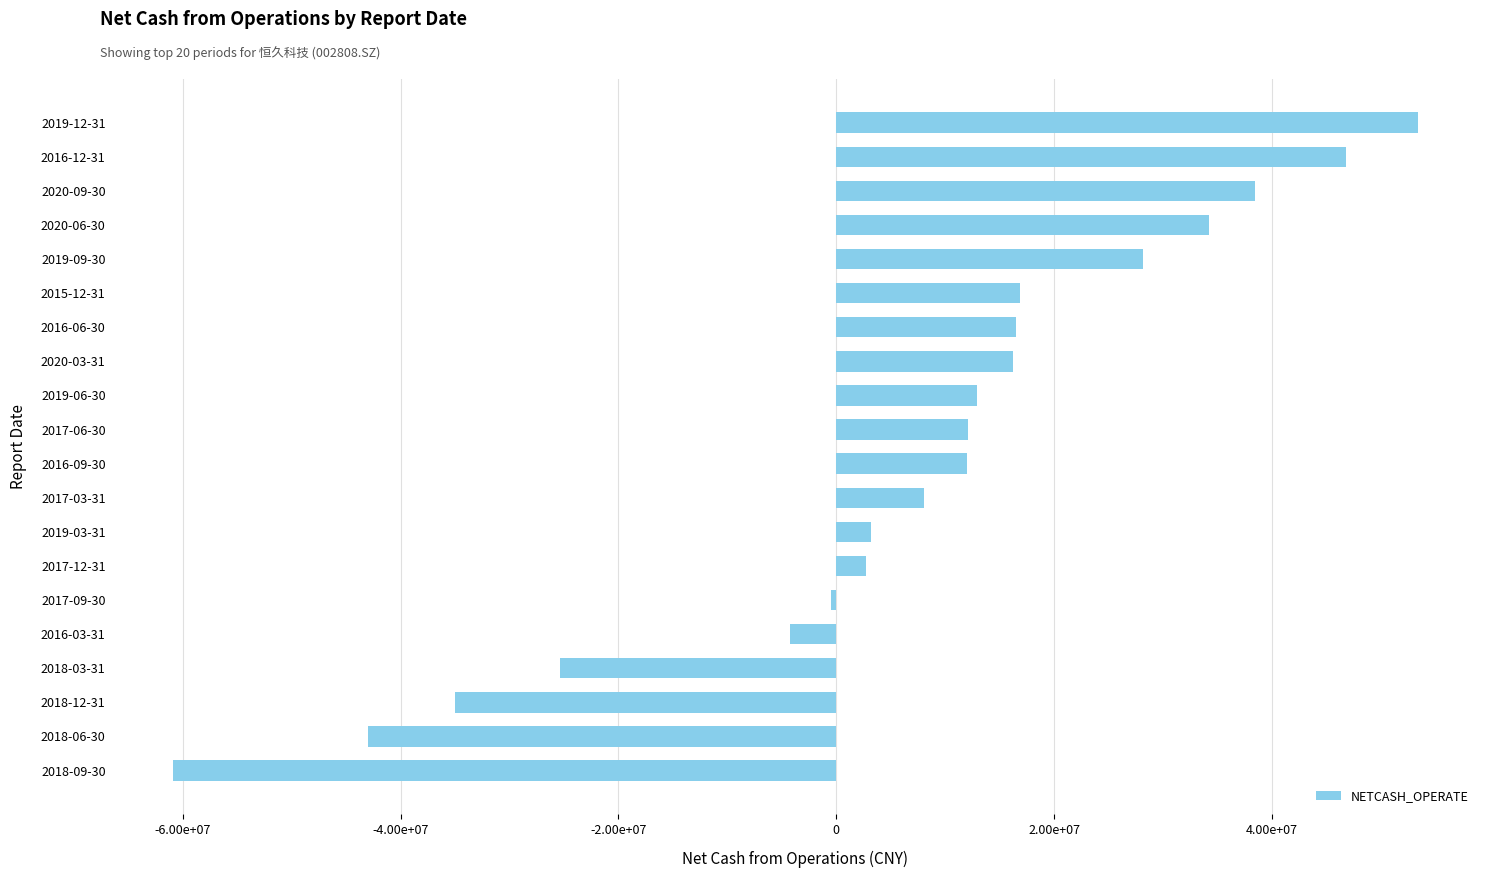

Which category has the highest value across all series?

2019-12-31